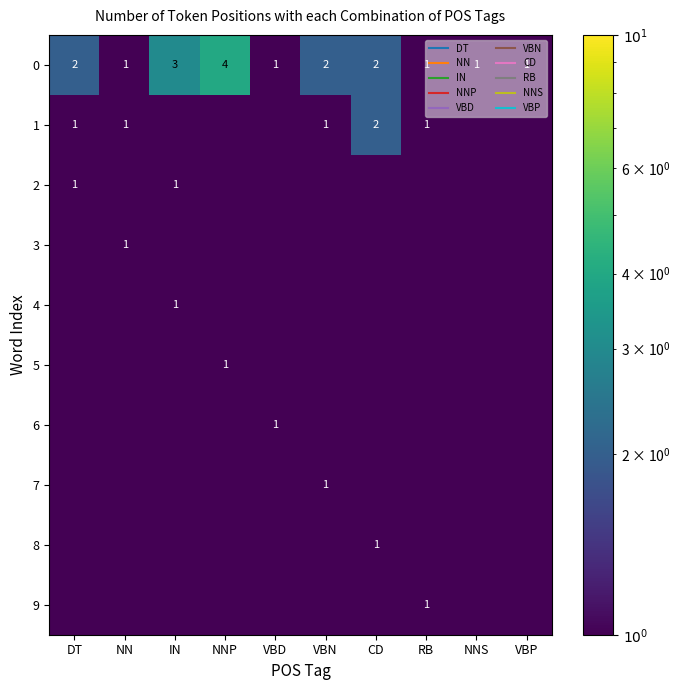

Is it true that 1 equals 0.7 at IN?

False